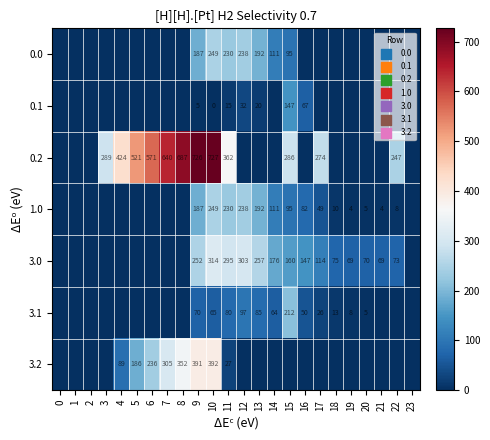

Count the number of data series in this chart.

7